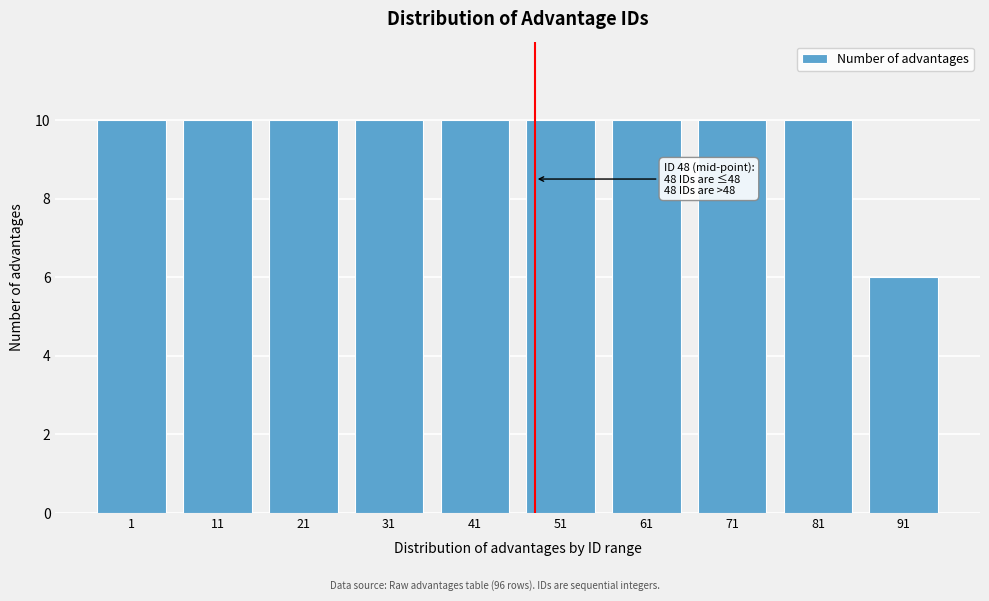

Reading left to right, transcribe all the data shown in this chart.

1=10	11=10	21=10	31=10	41=10	51=10	61=10	71=10	81=10	91=6